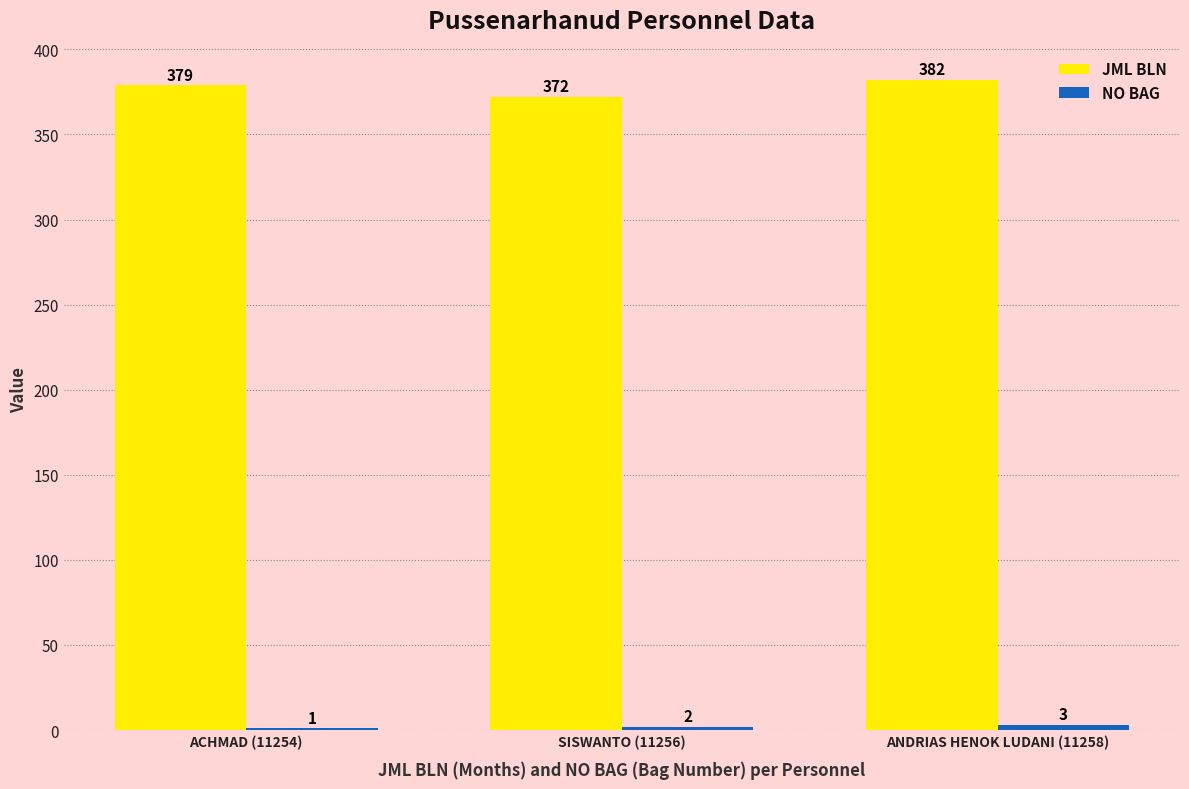

What is the greatest value displayed?

382